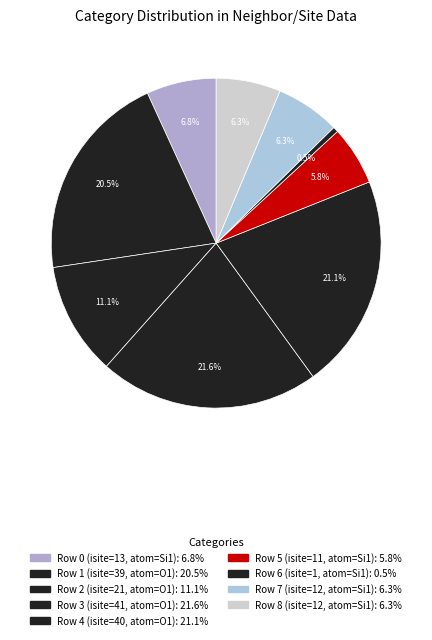

Count the number of slices in the pie.

9